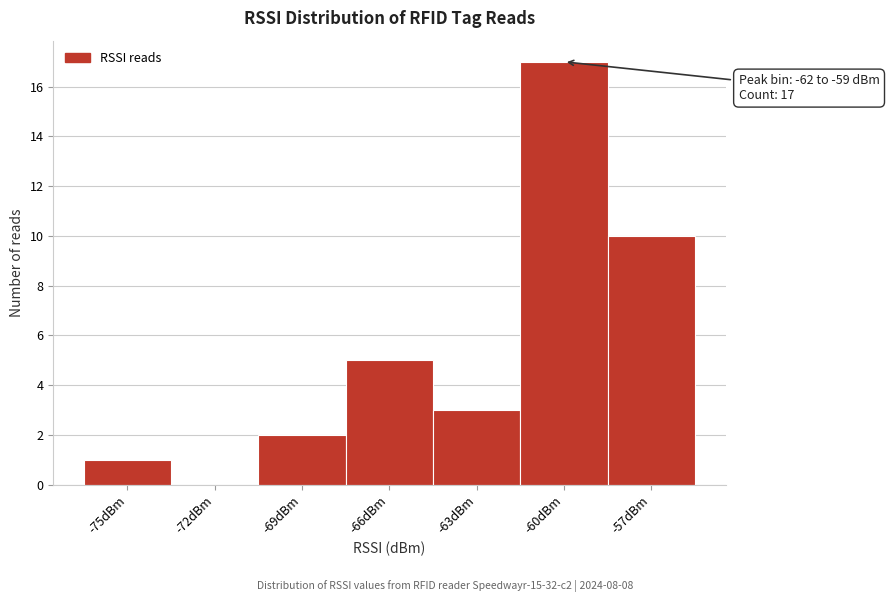

Reading left to right, transcribe all the data shown in this chart.

-75dBm=1	-72dBm=0	-69dBm=2	-66dBm=5	-63dBm=3	-60dBm=17	-57dBm=10